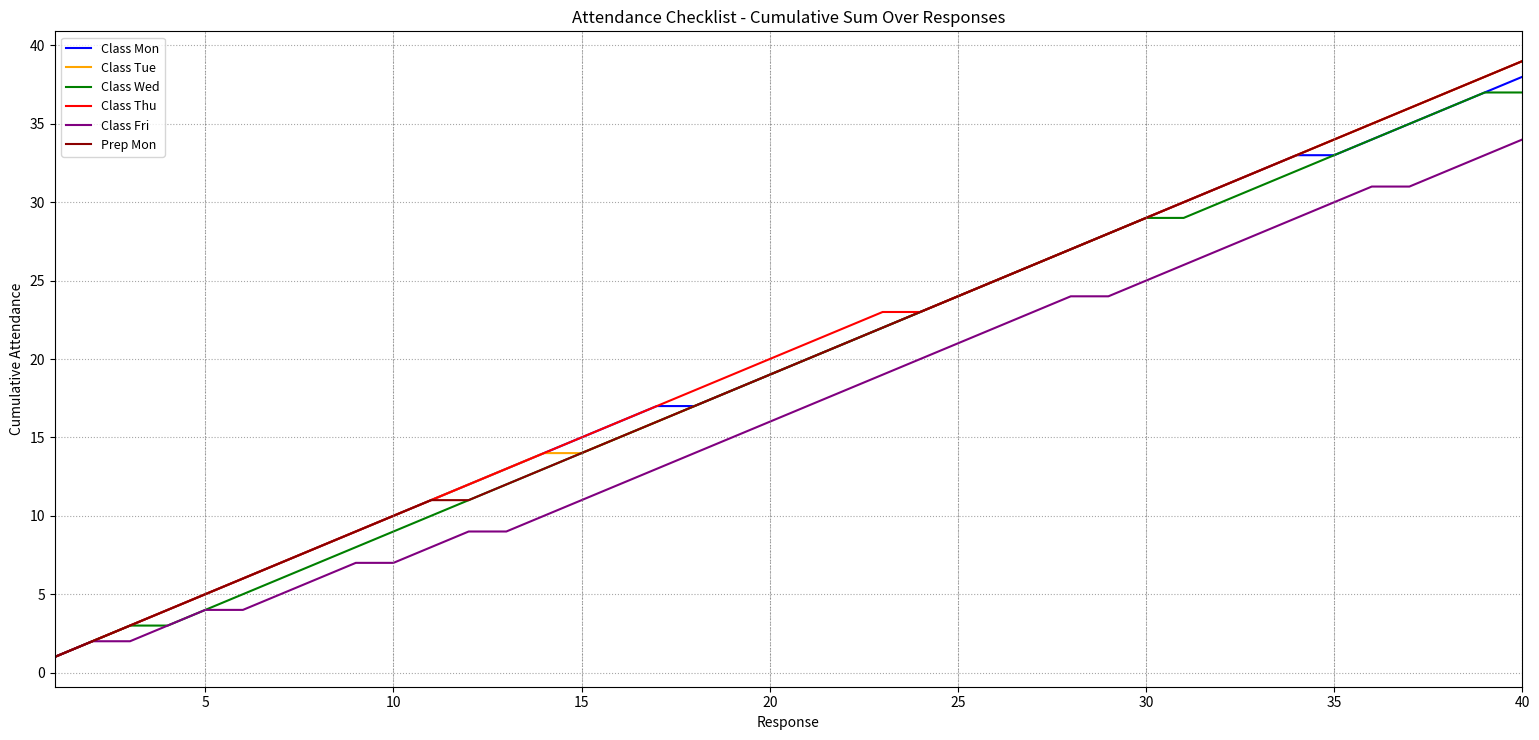

What is the maximum value for Class Tue?

39